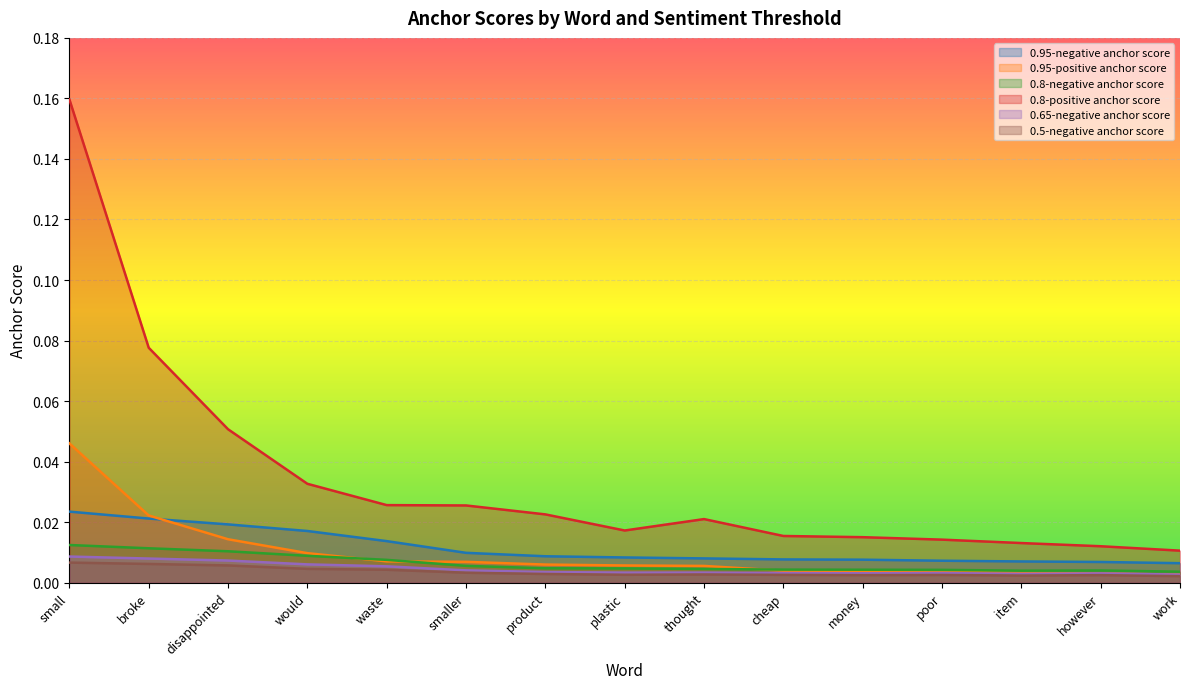

Reading left to right, list all the values displayed in this chart.

0.95-negative anchor score: small=0.0	broke=0.0	disappointed=0.0	would=0.0	waste=0.0	smaller=0.0	product=0.0	plastic=0.0	thought=0.0	cheap=0.0	money=0.0	poor=0.0	item=0.0	however=0.0	work=0.0
0.95-positive anchor score: small=0.0	broke=0.0	disappointed=0.0	would=0.0	waste=0.0	smaller=0.0	product=0.0	plastic=0.0	thought=0.0	cheap=0.0	money=0.0	poor=0.0	item=0.0	however=0.0	work=0.0
0.8-negative anchor score: small=0.0	broke=0.0	disappointed=0.0	would=0.0	waste=0.0	smaller=0.0	product=0.0	plastic=0.0	thought=0.0	cheap=0.0	money=0.0	poor=0.0	item=0.0	however=0.0	work=0.0
0.8-positive anchor score: small=0.2	broke=0.1	disappointed=0.1	would=0.0	waste=0.0	smaller=0.0	product=0.0	plastic=0.0	thought=0.0	cheap=0.0	money=0.0	poor=0.0	item=0.0	however=0.0	work=0.0
0.65-negative anchor score: small=0.0	broke=0.0	disappointed=0.0	would=0.0	waste=0.0	smaller=0.0	product=0.0	plastic=0.0	thought=0.0	cheap=0.0	money=0.0	poor=0.0	item=0.0	however=0.0	work=0.0
0.5-negative anchor score: small=0.0	broke=0.0	disappointed=0.0	would=0.0	waste=0.0	smaller=0.0	product=0.0	plastic=0.0	thought=0.0	cheap=0.0	money=0.0	poor=0.0	item=0.0	however=0.0	work=0.0